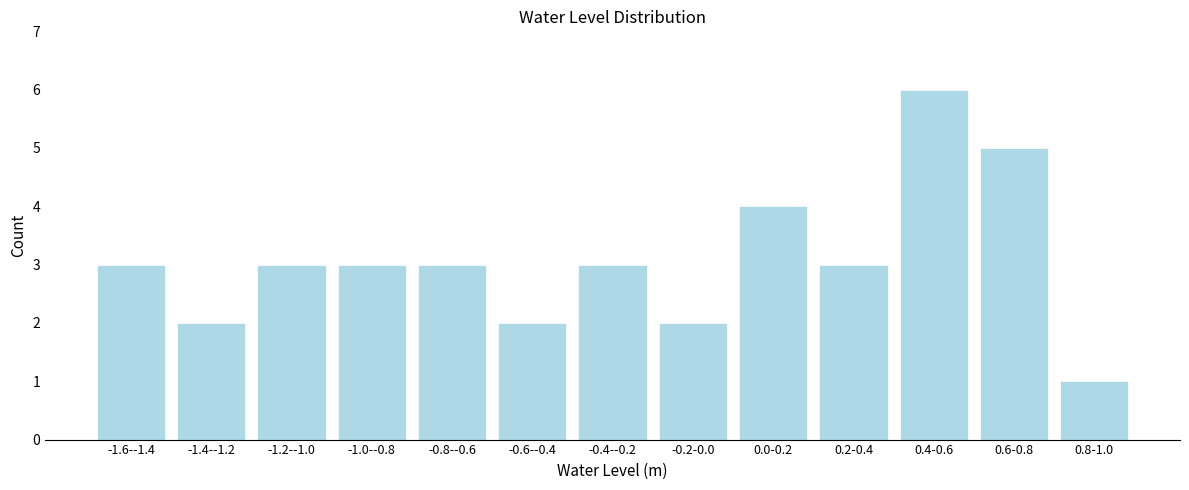

Reading left to right, extract all data points from this chart.

3	2	3	3	3	2	3	2	4	3	6	5	1